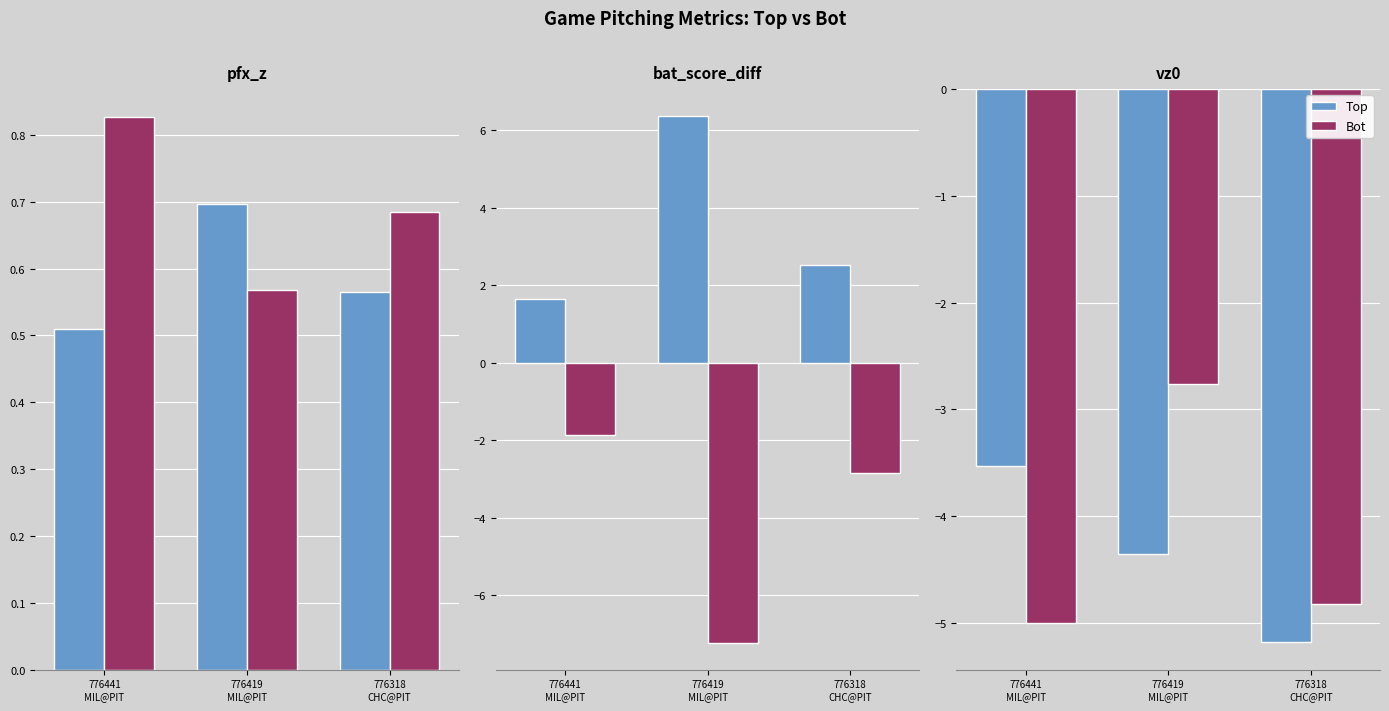

Rank the series by their average value, from lowest to highest.

Top, Bot